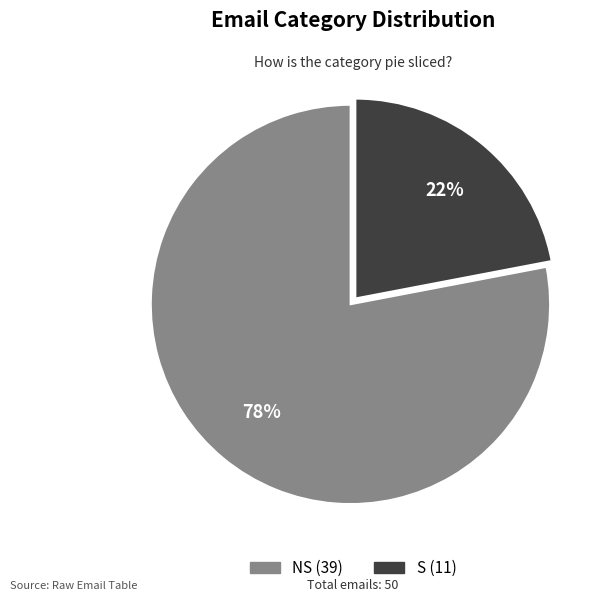

Which category has the biggest portion of the pie?

NS